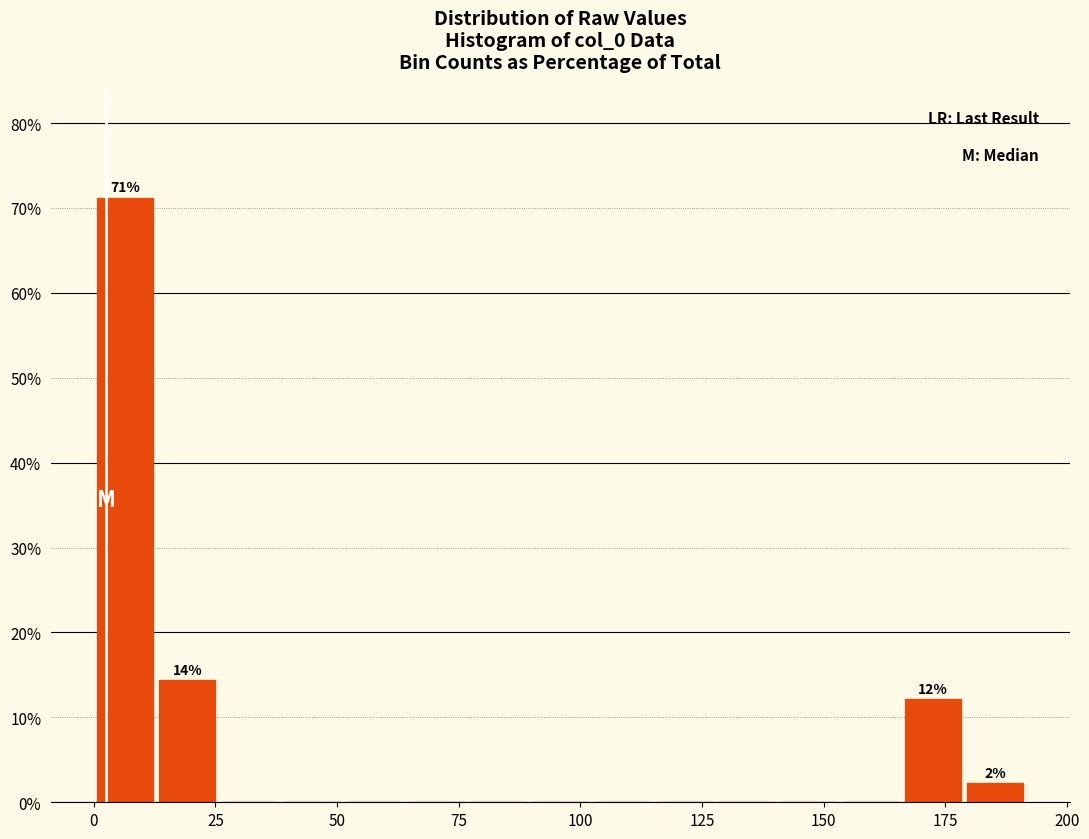

Read against the x-axis, roughly where is the centre of the tallest bar?

5